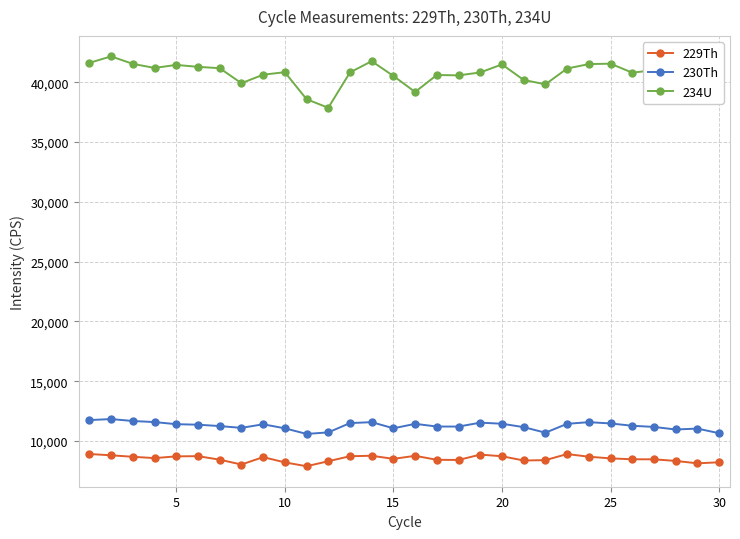

True or false: 230Th and 229Th cross at least once.

False